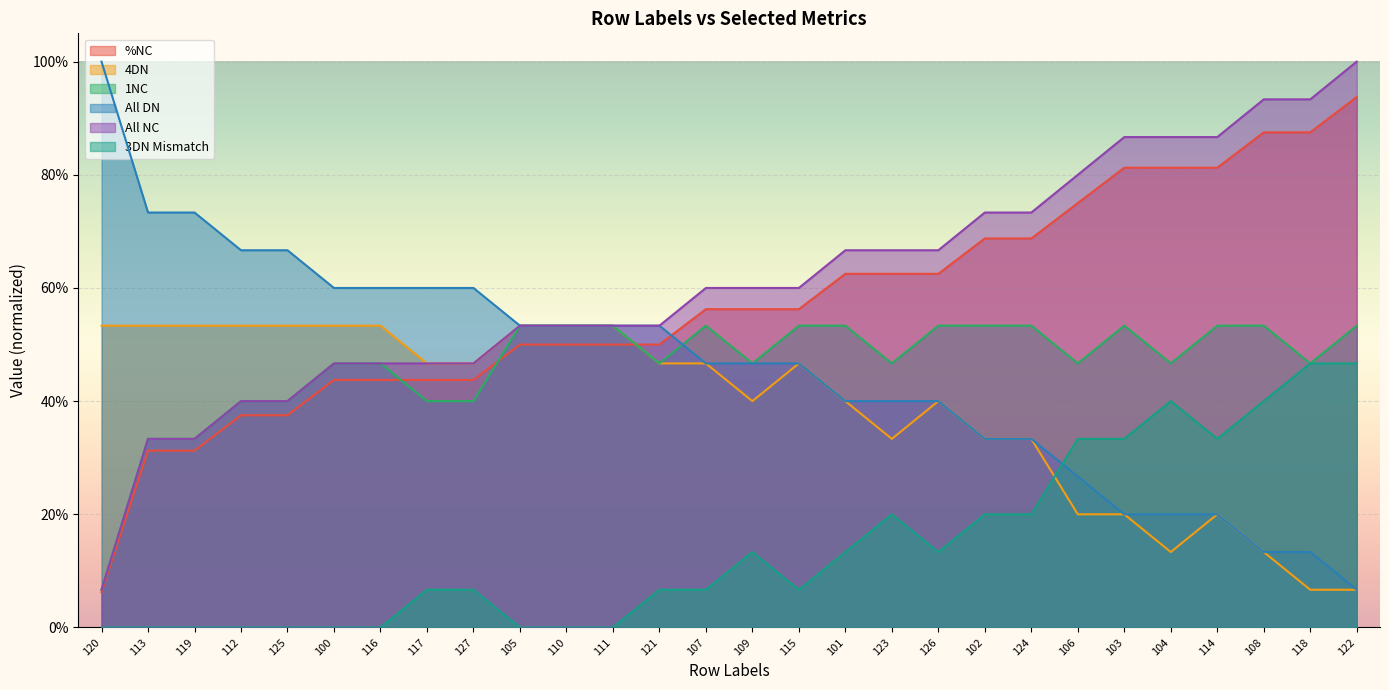

Which has a higher value, 117 or 106?

106